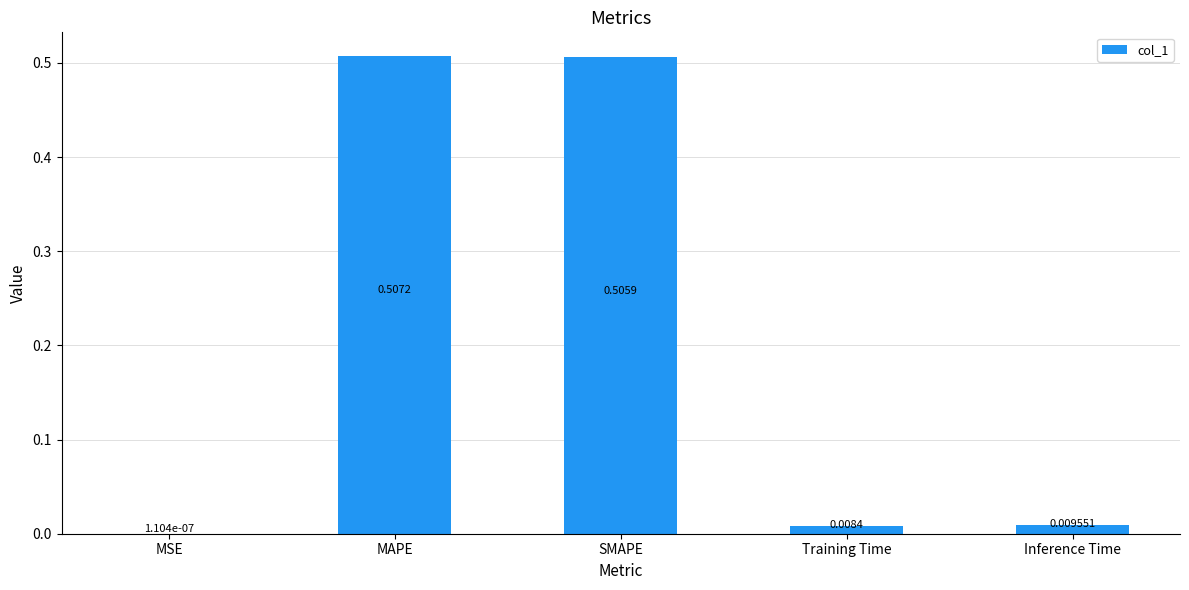

What is the change in value from MSE to SMAPE?

+0.5